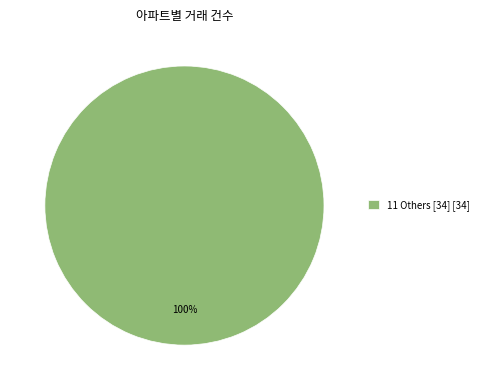

Is there any slice that represents more than half of the pie?

Yes